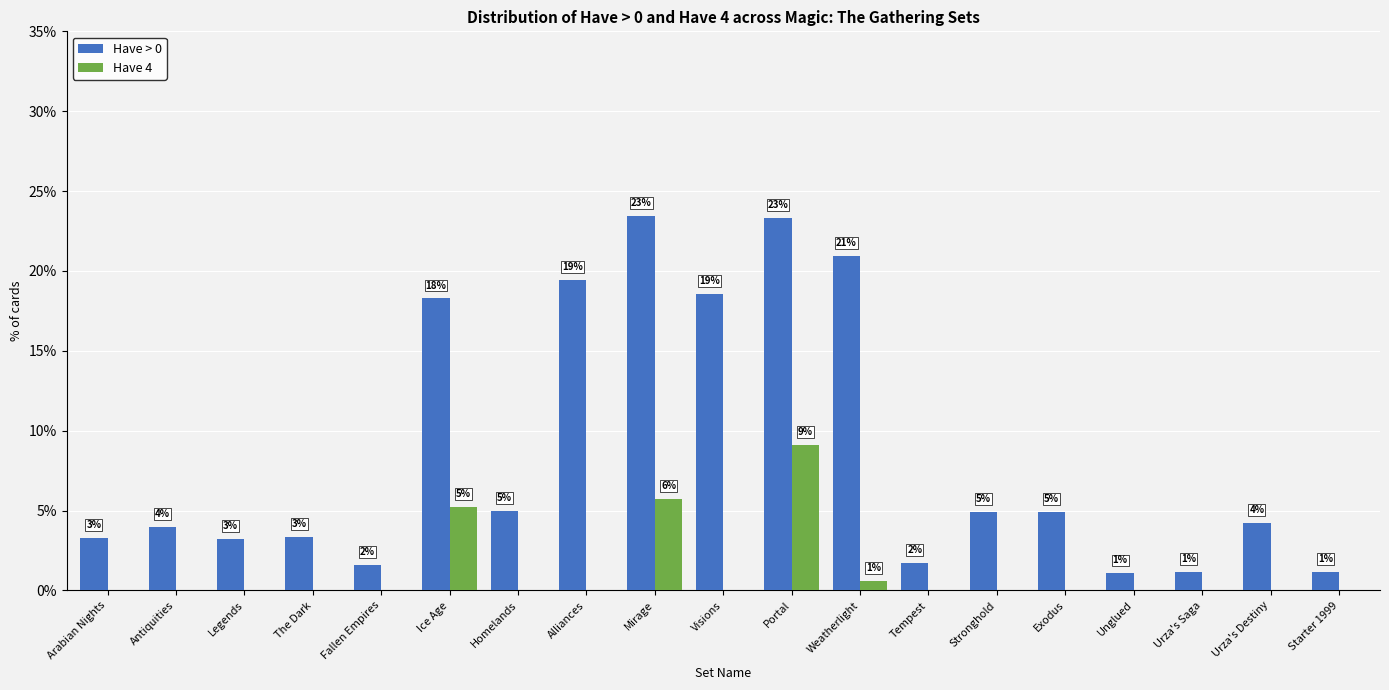

Rank the series at Ice Age from highest to lowest value.

Have > 0, Have 4